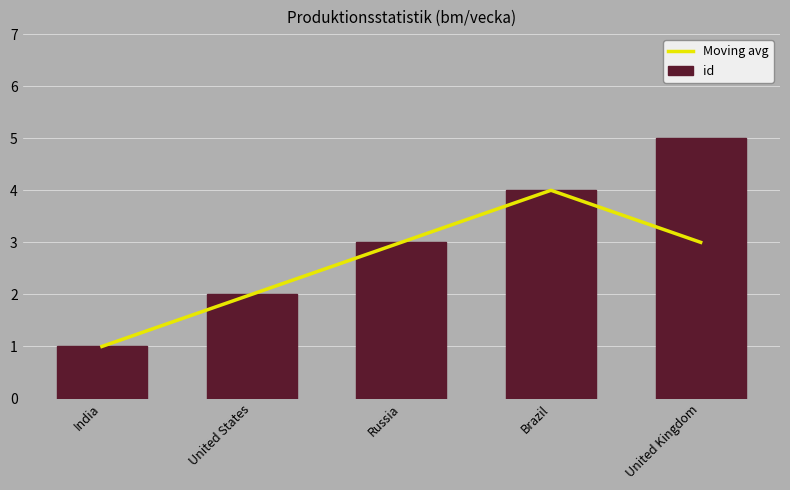

Does the chart contain stacked bars?

No